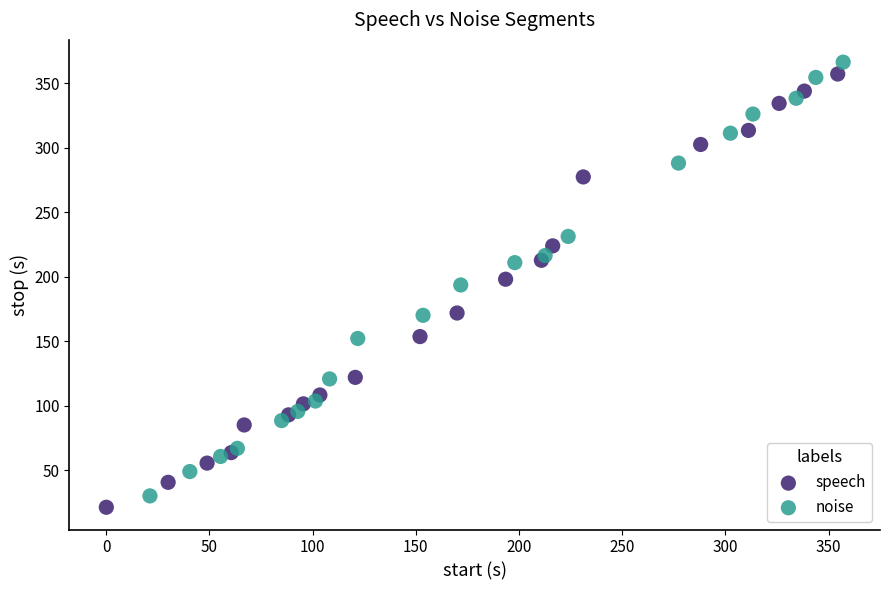

Which series has the largest Y range (max minus min)?

noise